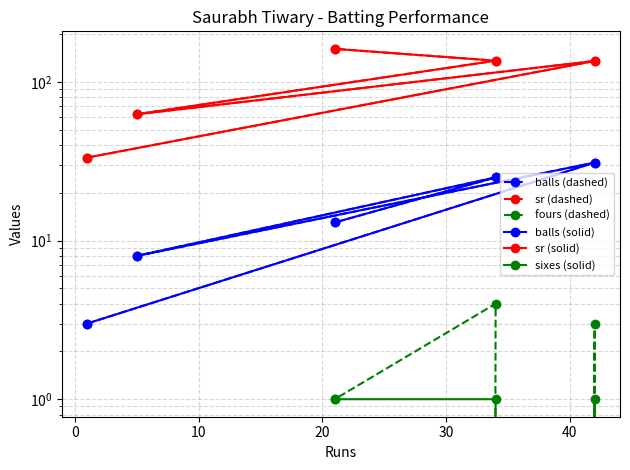

True or false: sr (solid) and balls (dashed) cross at least once.

False